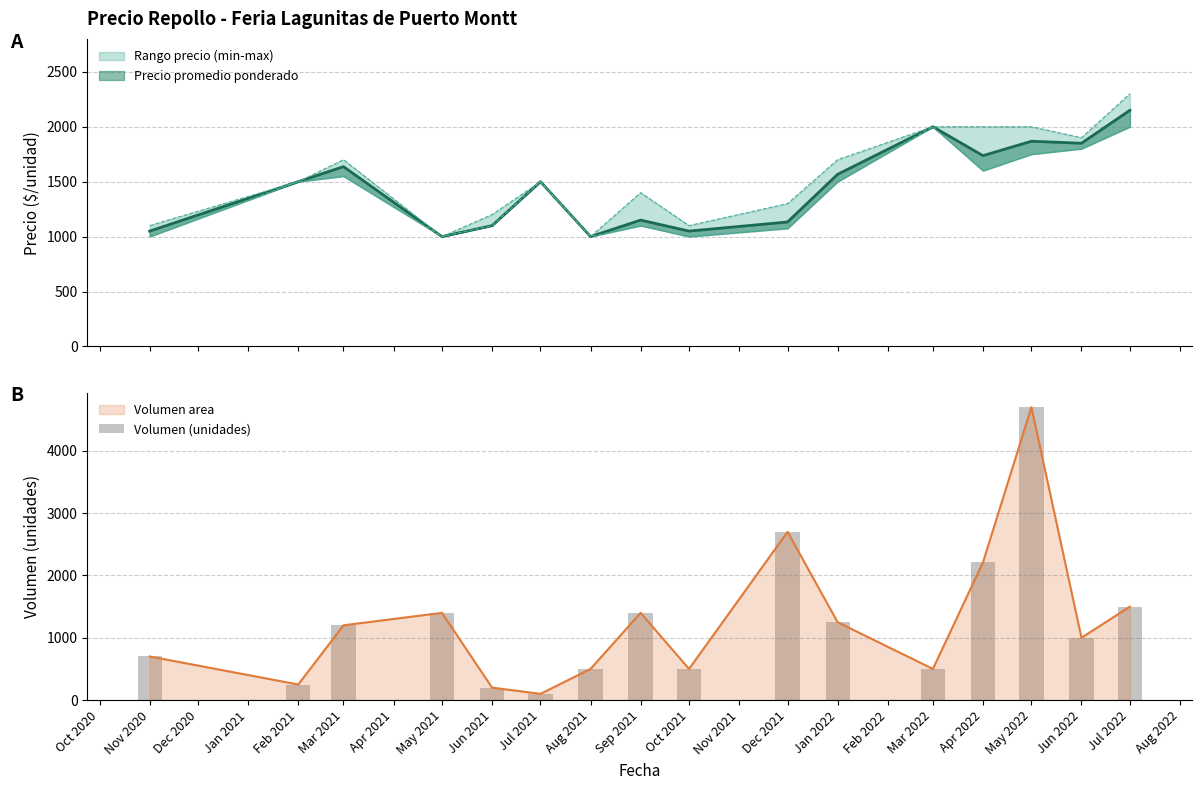

Is it true that Volumen area equals 69 at Feb 2021?

False